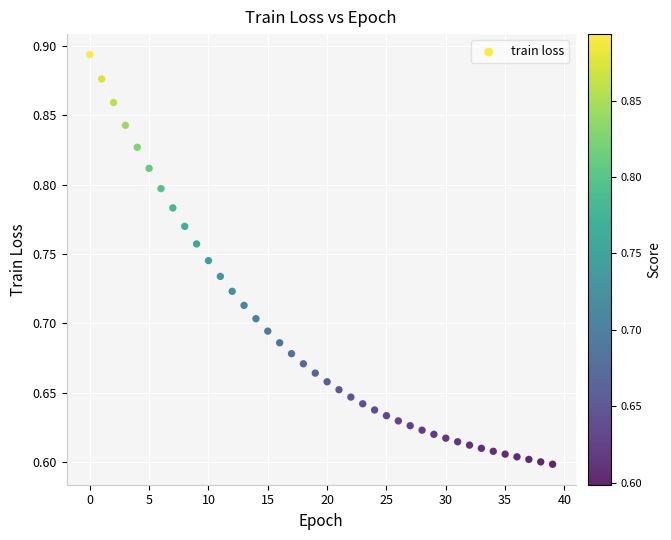

What is the range of Y values (max minus min)?

0.3